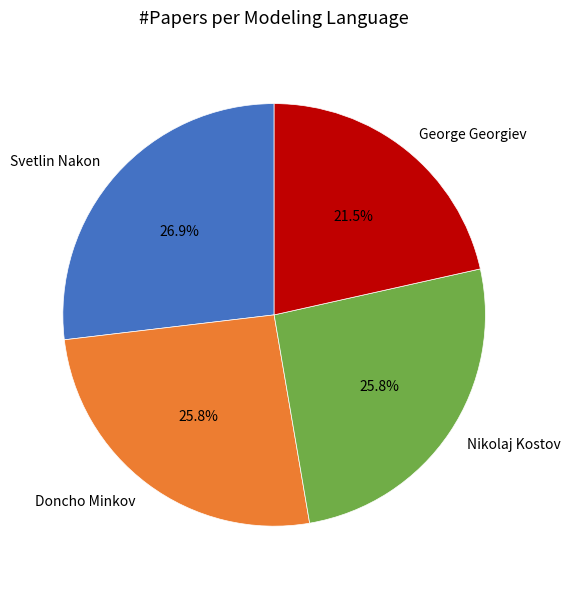

Does any single category account for the majority?

No